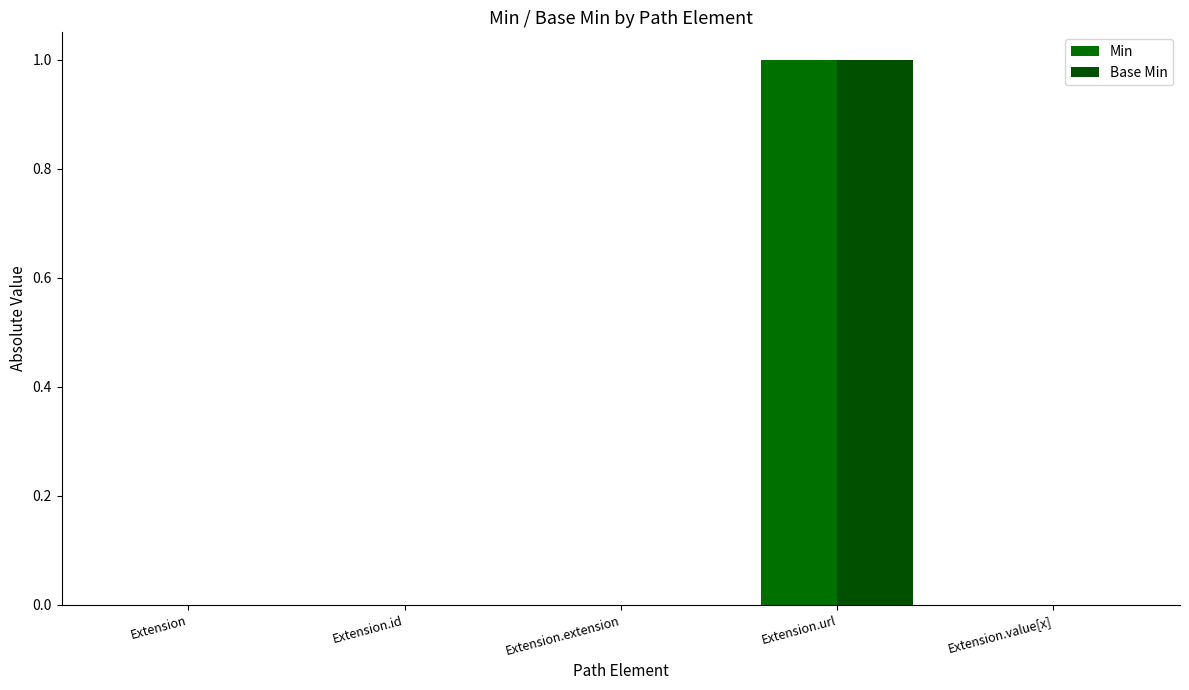

At which category is the sum across all series the highest?

Extension.url